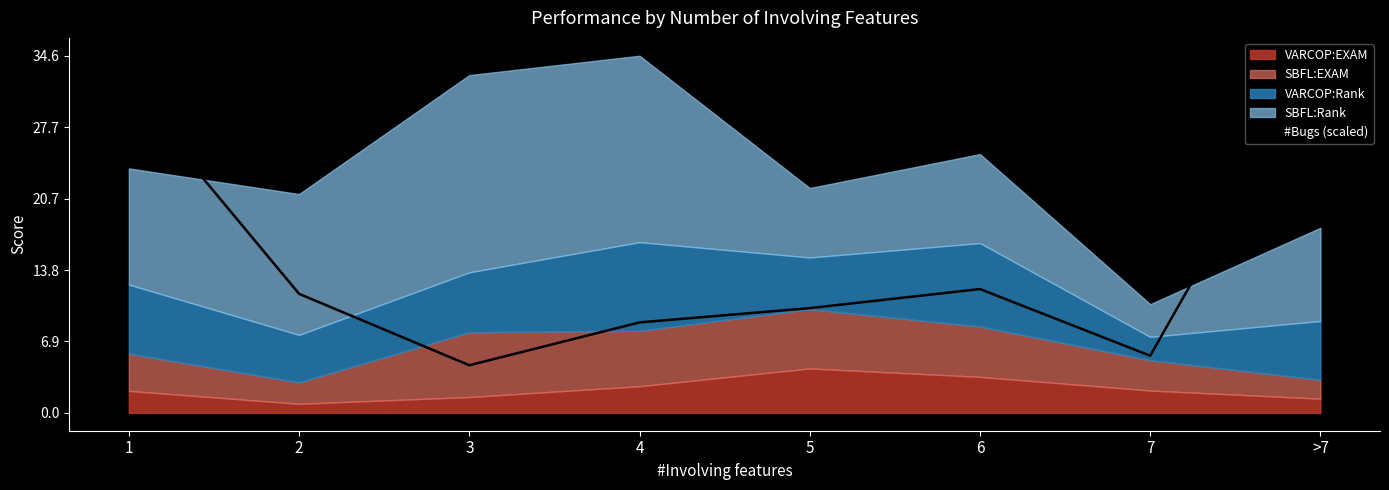

What is the lowest value of the #Bugs (scaled) series?

4.6